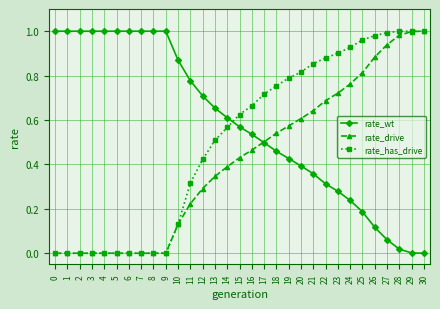

Is this an area chart (filled region under the line)?

No